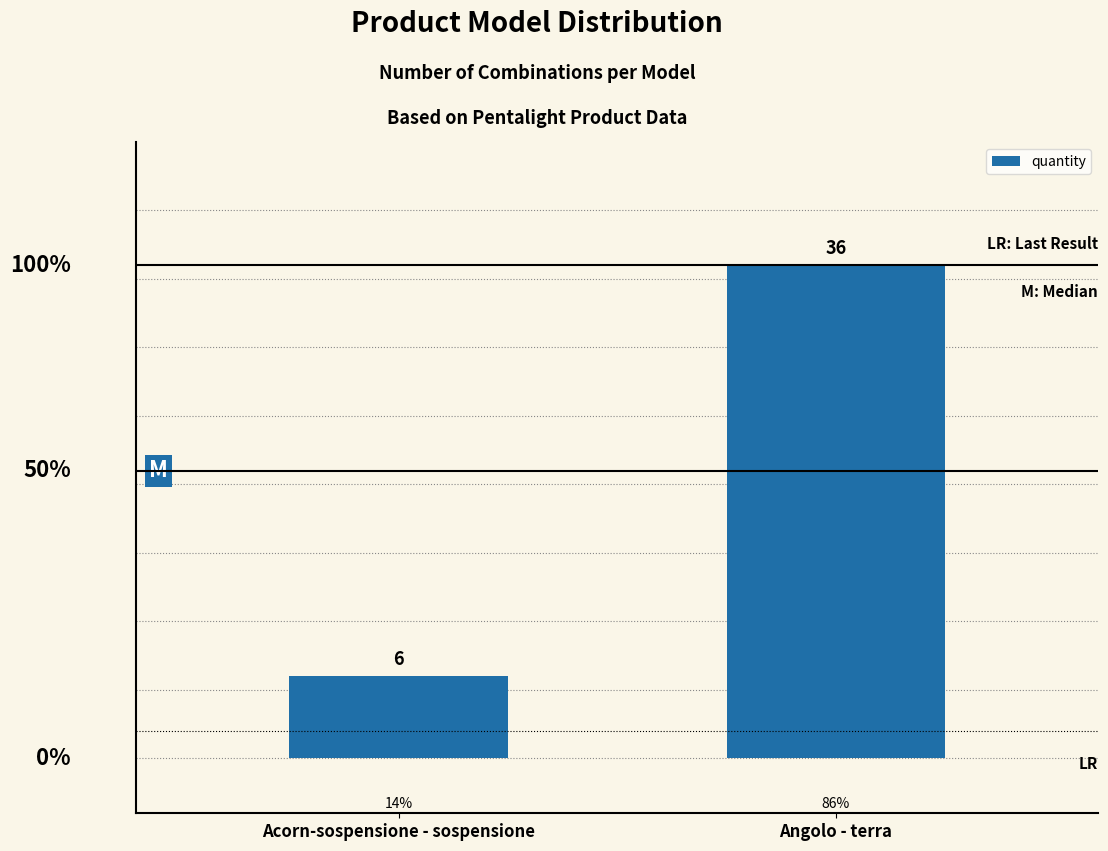

Rank the categories by value from lowest to highest.

Acorn-sospensione - sospensione, Angolo - terra